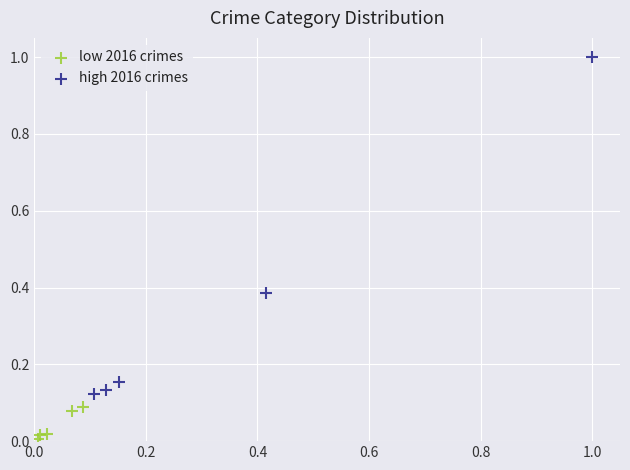

Which series has the largest Y range (max minus min)?

high 2016 crimes